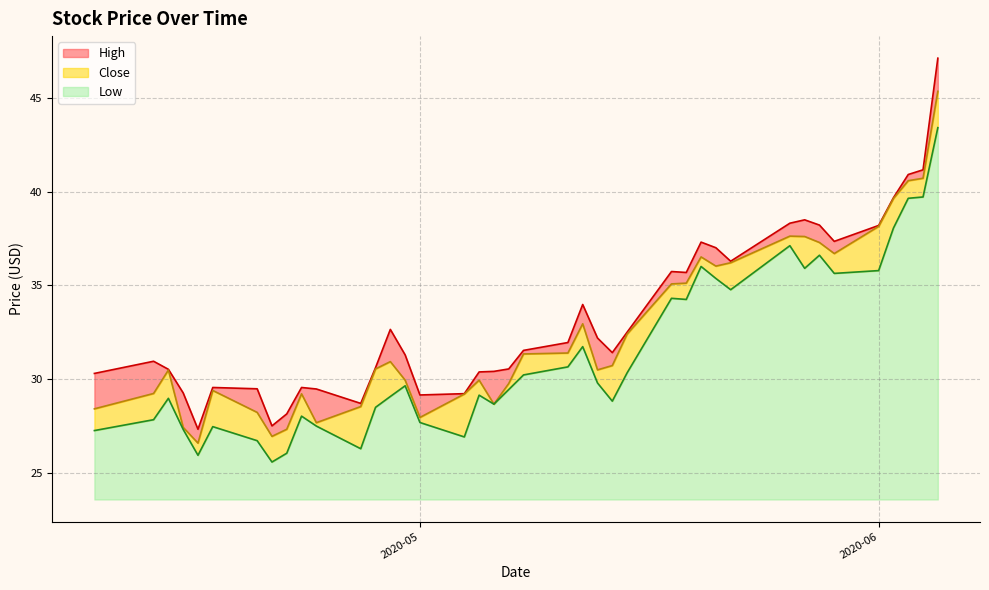

What is the difference between the maximum and minimum values in the Close series?

18.8